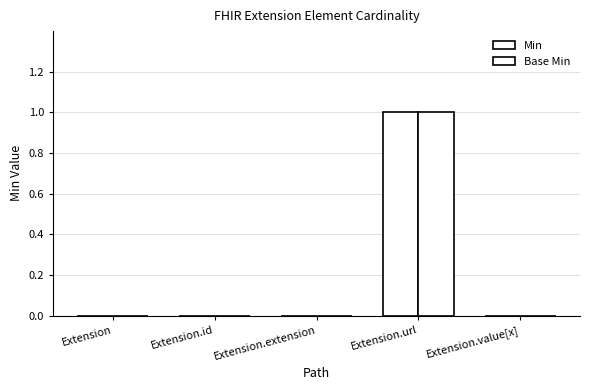

Which series has the largest total across all categories?

Min